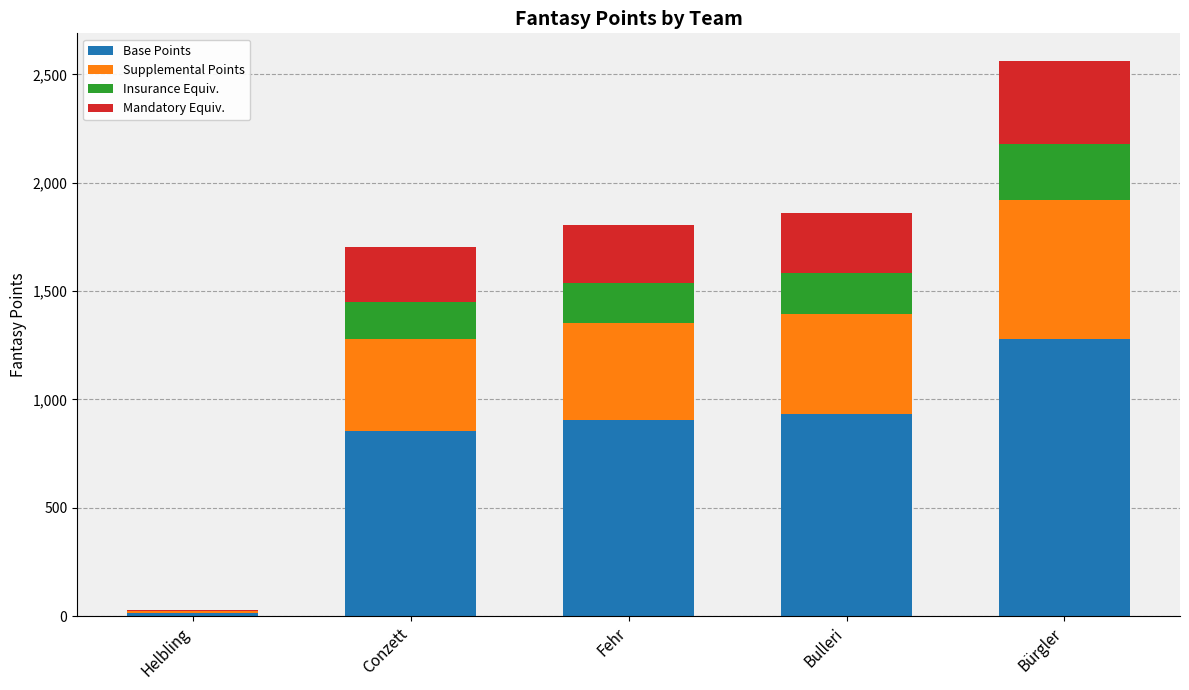

What is the maximum value for Base Points?

1280.5